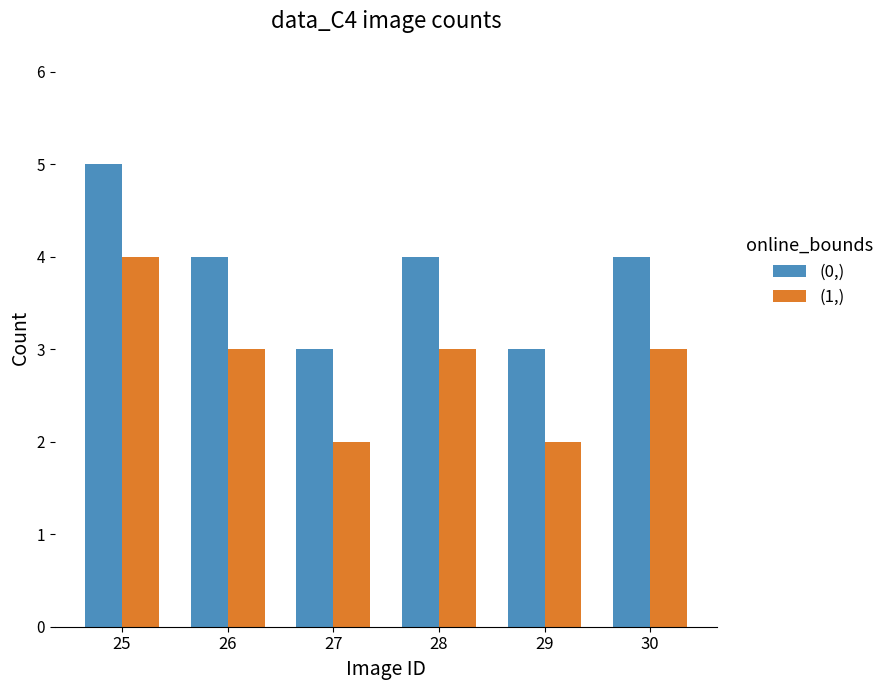

What are all the series names shown in the legend?

(0,), (1,)